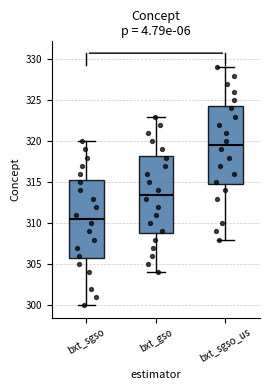

Where is the upper edge of the box for bxt_sgso on the y-axis? The values are not printed on the chart, so give them approximately, as read against the axis.

315.5